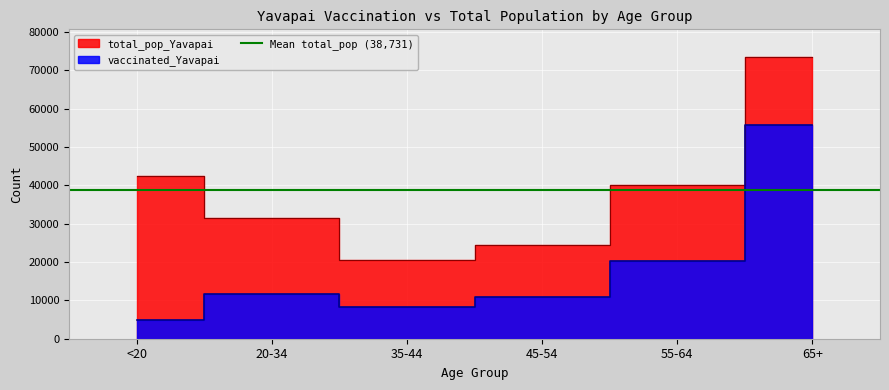

What position from the right is 65+?

1